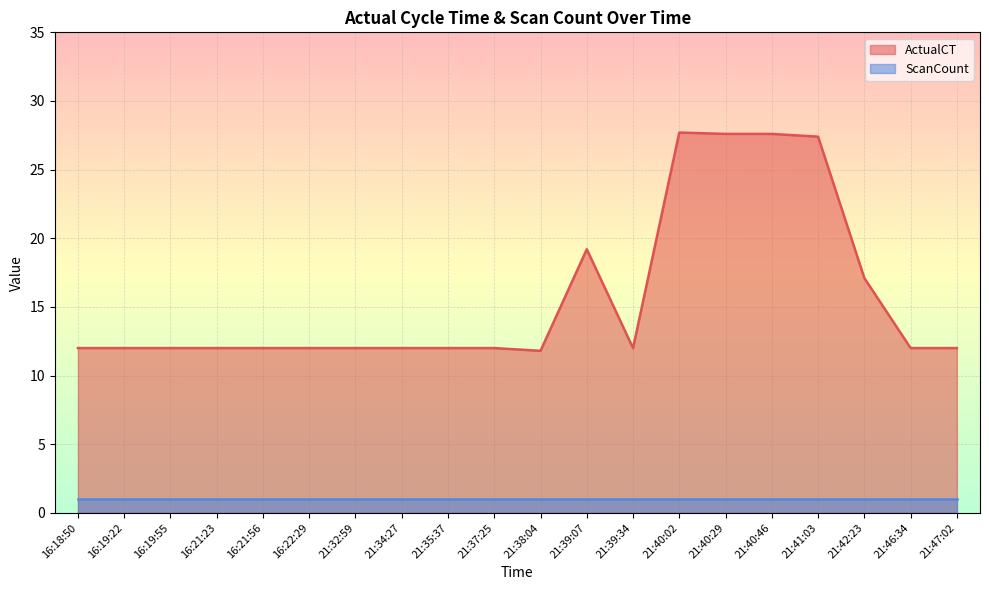

List the labels in order of value, smallest first.

21:38:04, 16:18:50, 16:19:22, 16:19:55, 16:21:23, 16:21:56, 16:22:29, 21:32:59, 21:34:27, 21:35:37, 21:37:25, 21:39:34, 21:46:34, 21:47:02, 21:42:23, 21:39:07, 21:41:03, 21:40:29, 21:40:46, 21:40:02